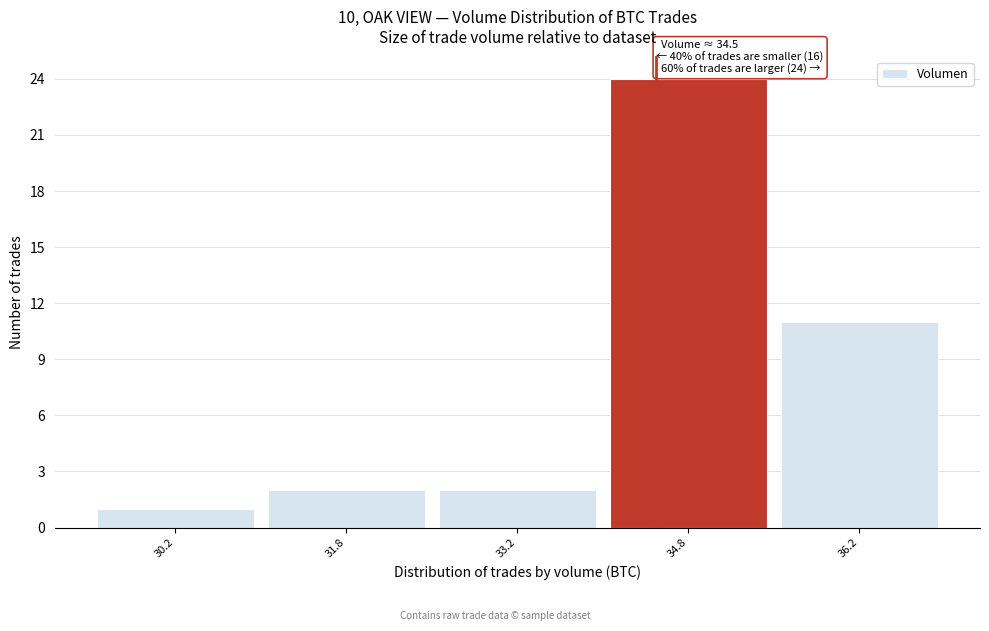

Over which range of the x-axis is the bar tallest?

34.0 to 35.5